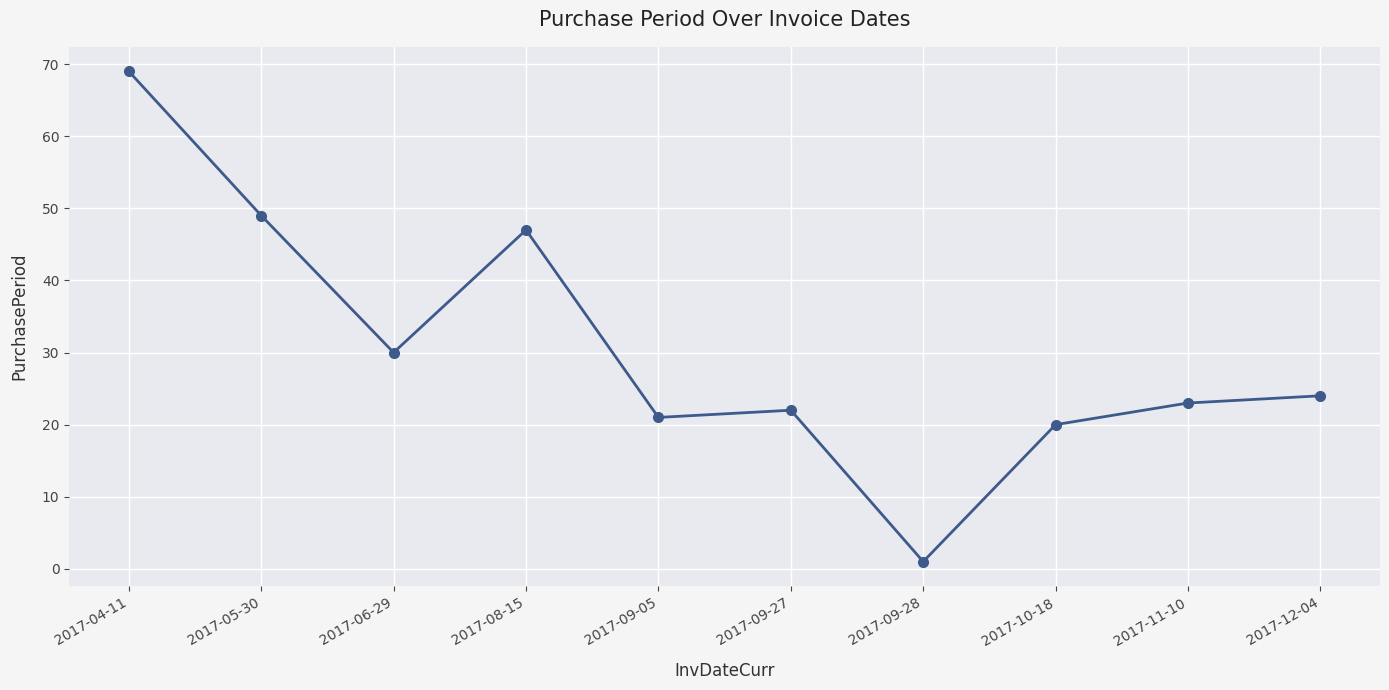

Reading left to right, list all the values displayed in this chart.

2017-04-11=69	2017-05-30=49	2017-06-29=30	2017-08-15=47	2017-09-05=21	2017-09-27=22	2017-09-28=1	2017-10-18=20	2017-11-10=23	2017-12-04=24